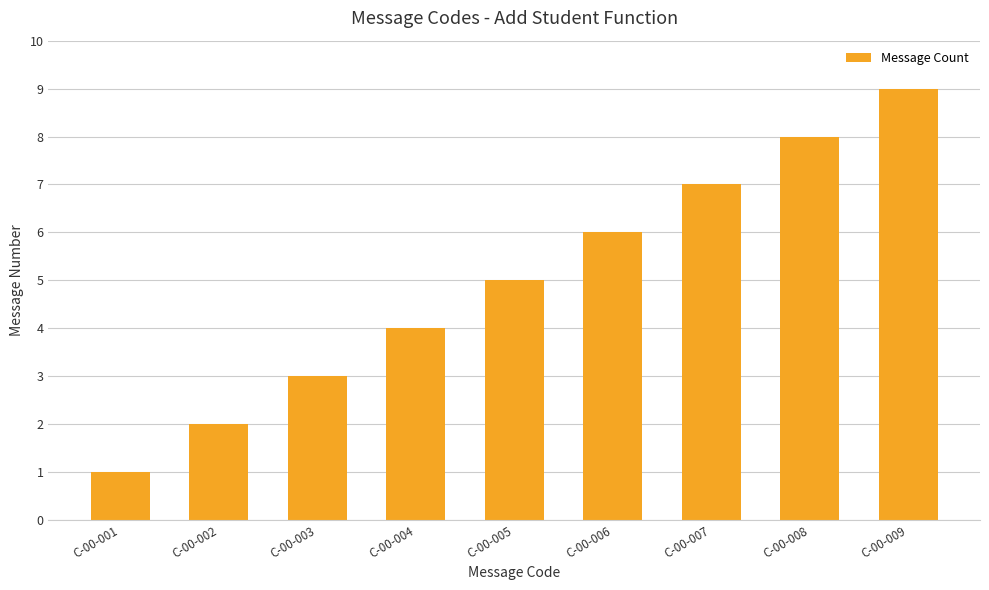

How many distinct data groups are displayed?

1